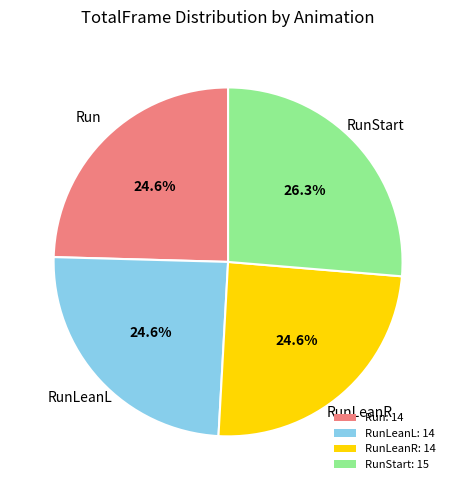

What is the ratio of the value at Run: 14 to the value at RunLeanR: 14?

1.0